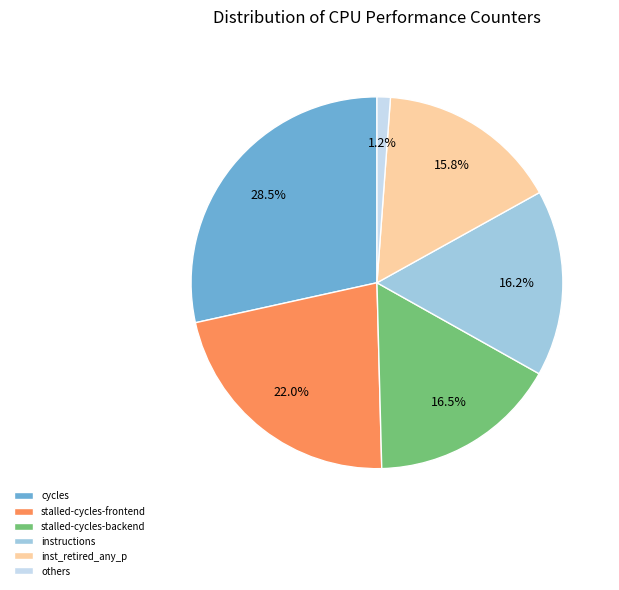

To the nearest percent, what portion does stalled-cycles-backend represent?

16%